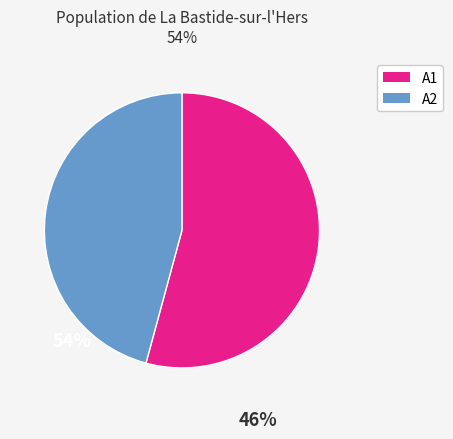

Does any single category account for the majority?

Yes